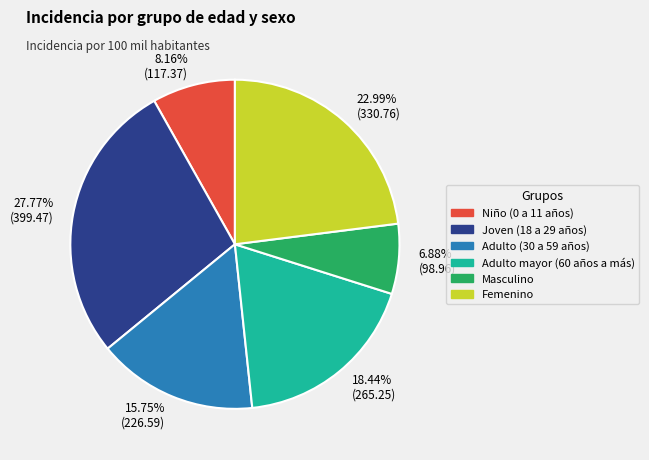

To the nearest percent, what is the difference between the largest and smallest slice percentages?

21%